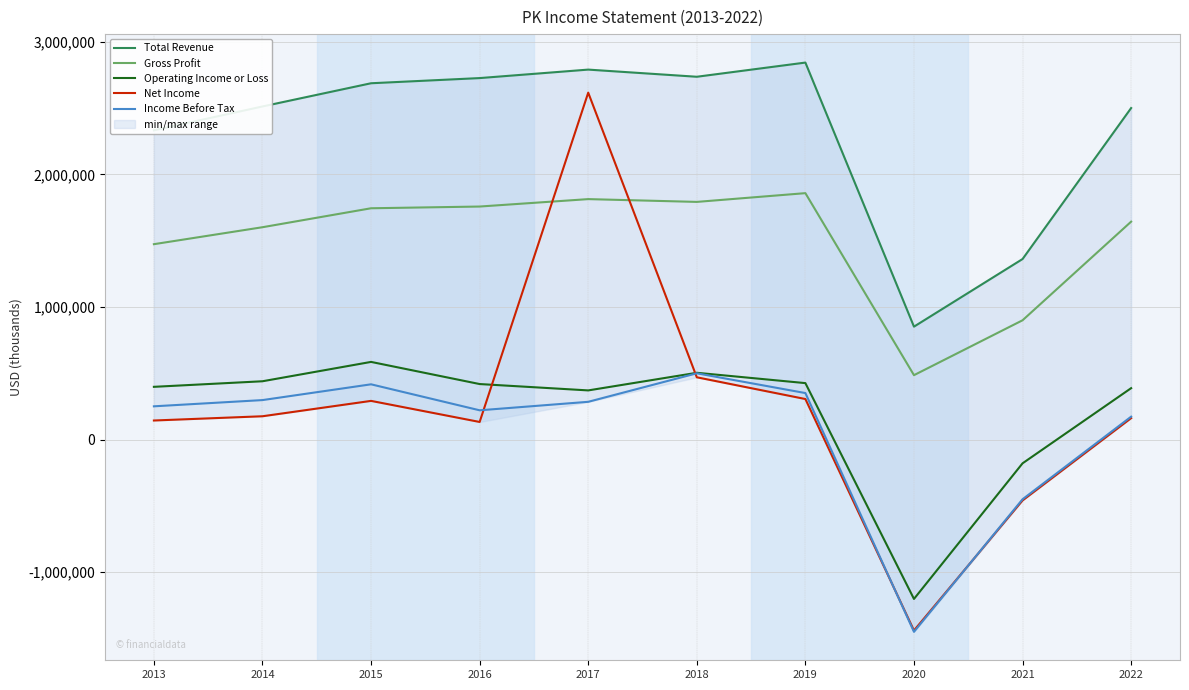

At how many categories does at least one series exceed 1118425?

9